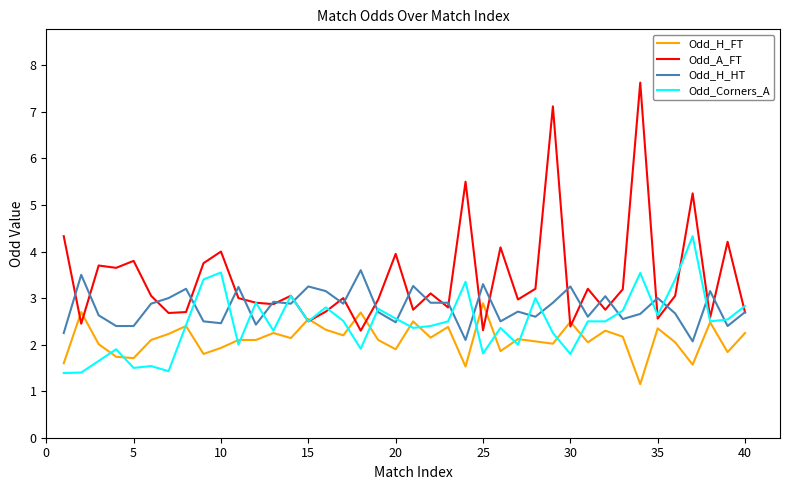

Which series has the largest range (max minus min)?

Odd_A_FT